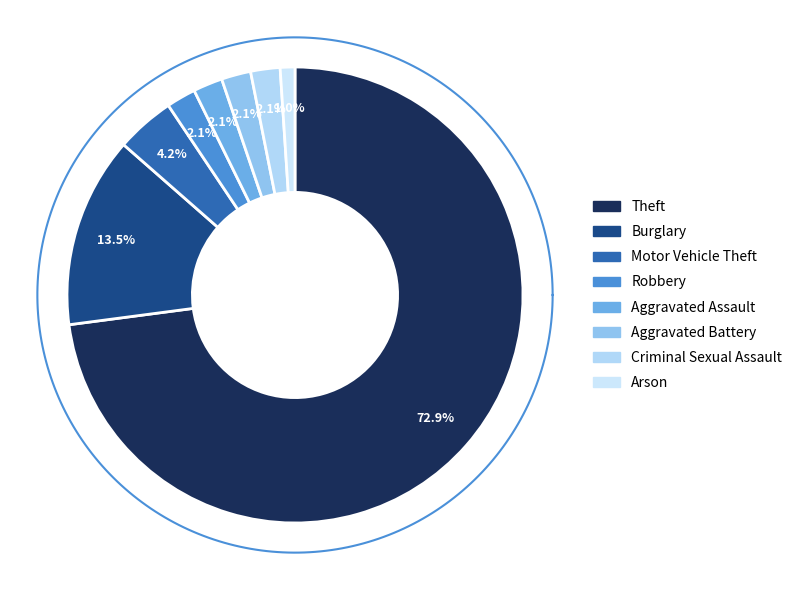

How much of the chart is everything except Criminal Sexual Assault?

97.9%